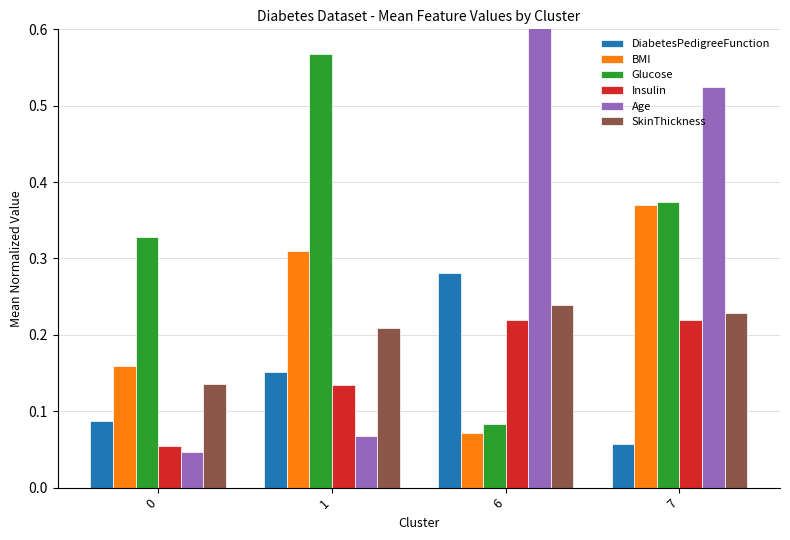

At which label does DiabetesPedigreeFunction reach its peak?

6